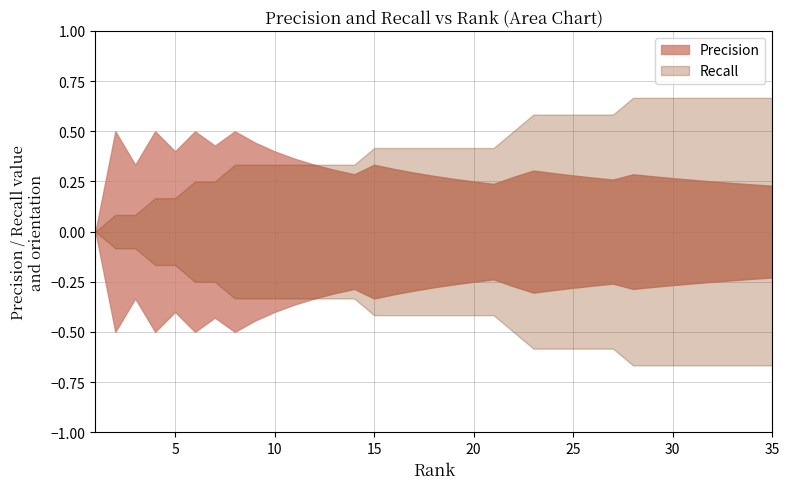

At which category is the sum across all series the highest?

28